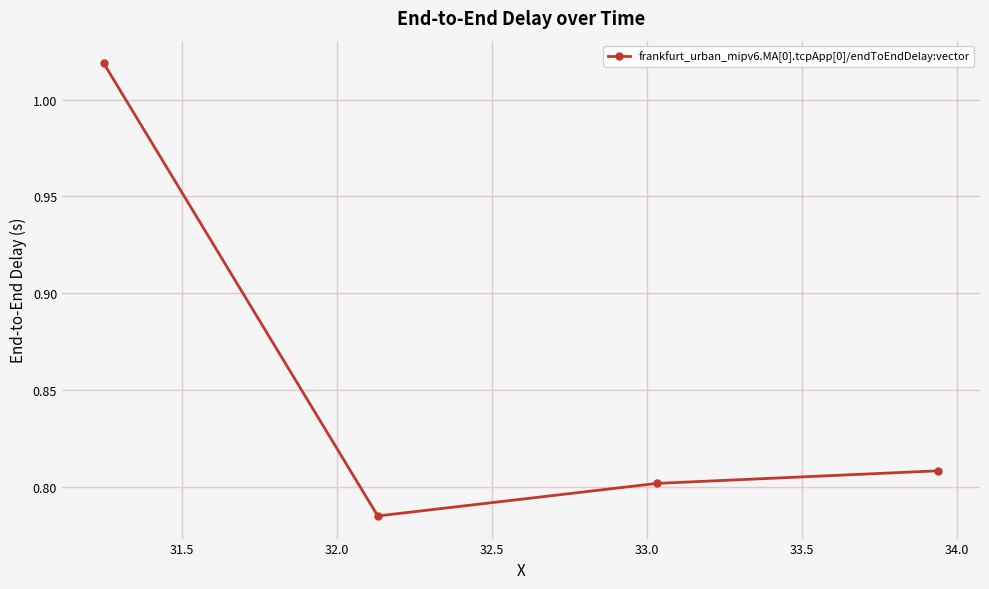

What is the sum of all values?

3.4